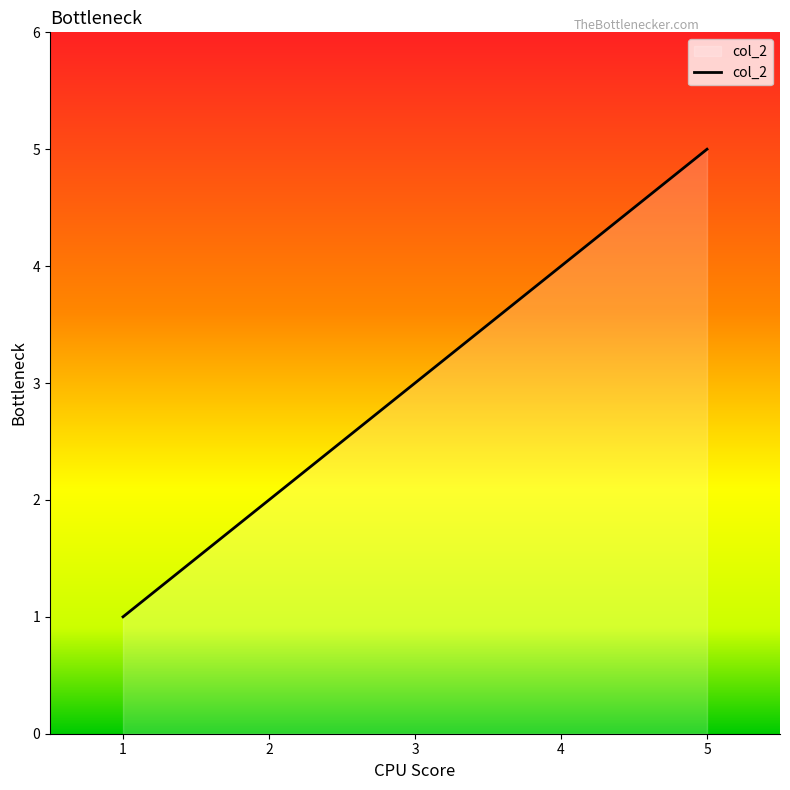

True or false: the data shows 4 at 4.

True